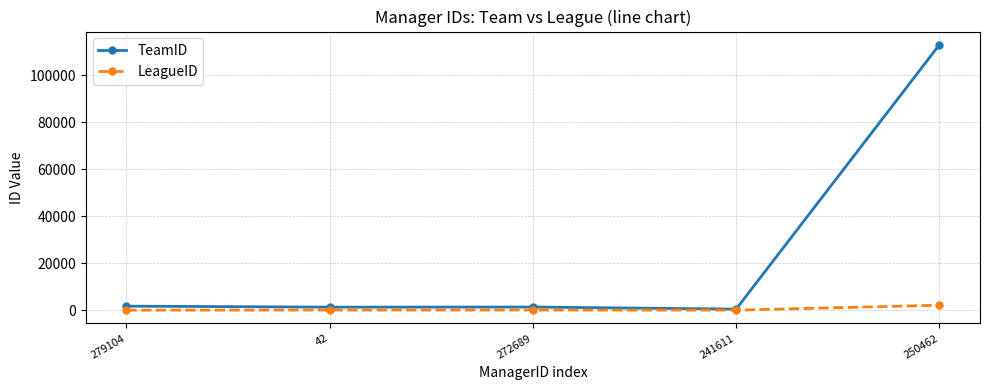

Rank the series by their maximum value, from highest to lowest.

TeamID, LeagueID